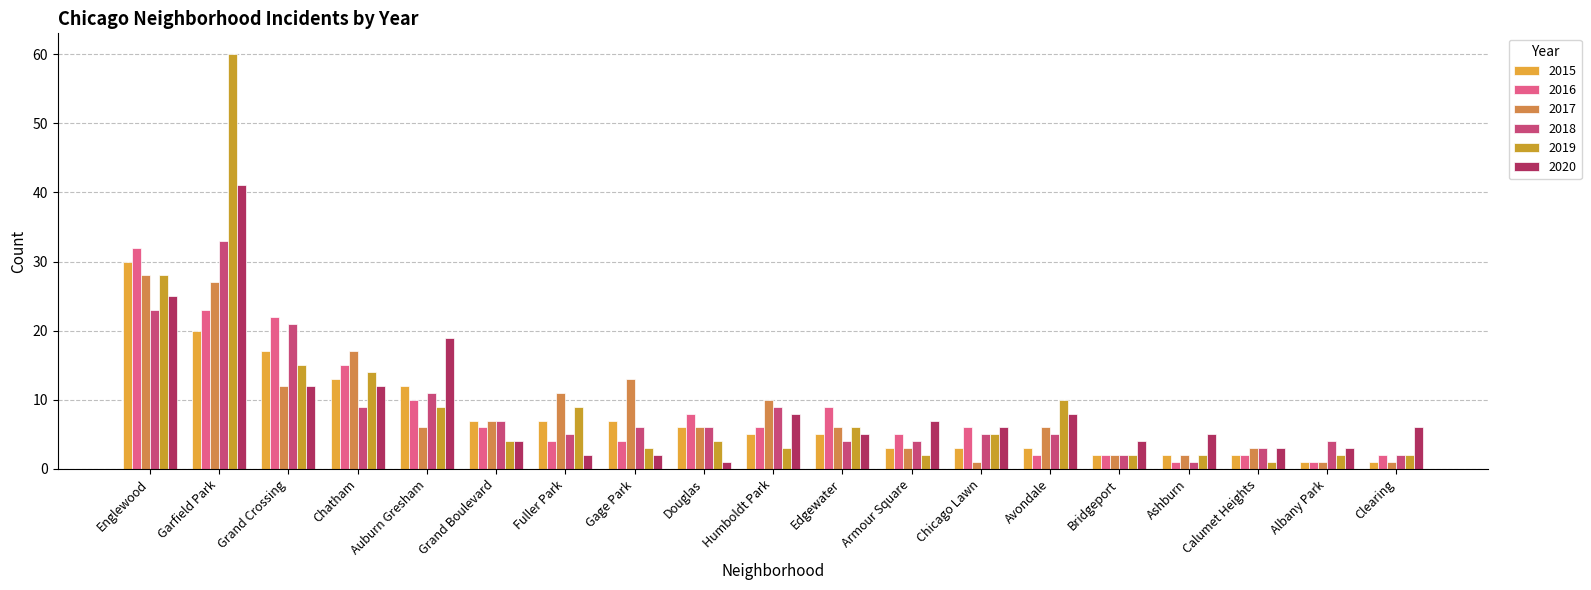

Between Chatham and Garfield Park, which is larger?

Garfield Park